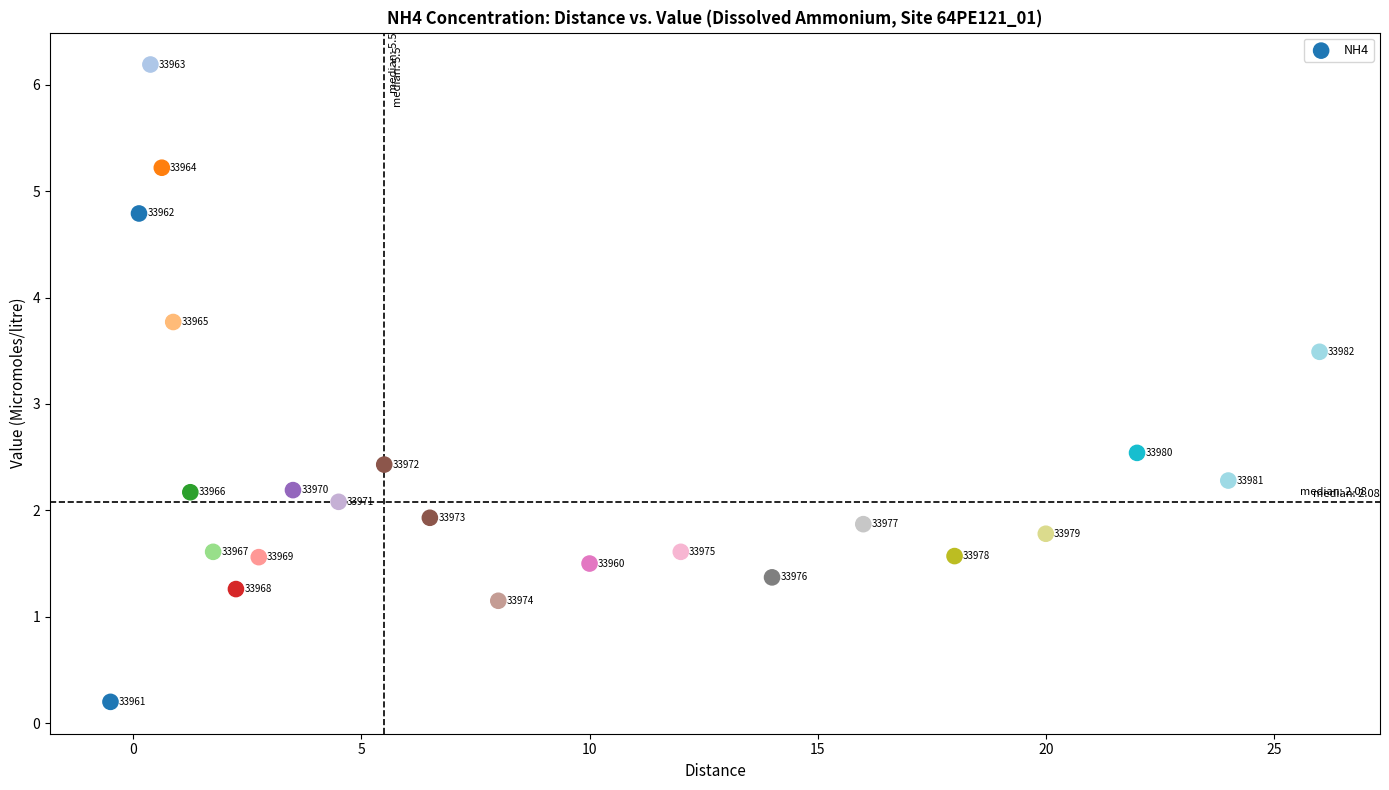

What Y value in the scatter plot is closest to 3?

2.5